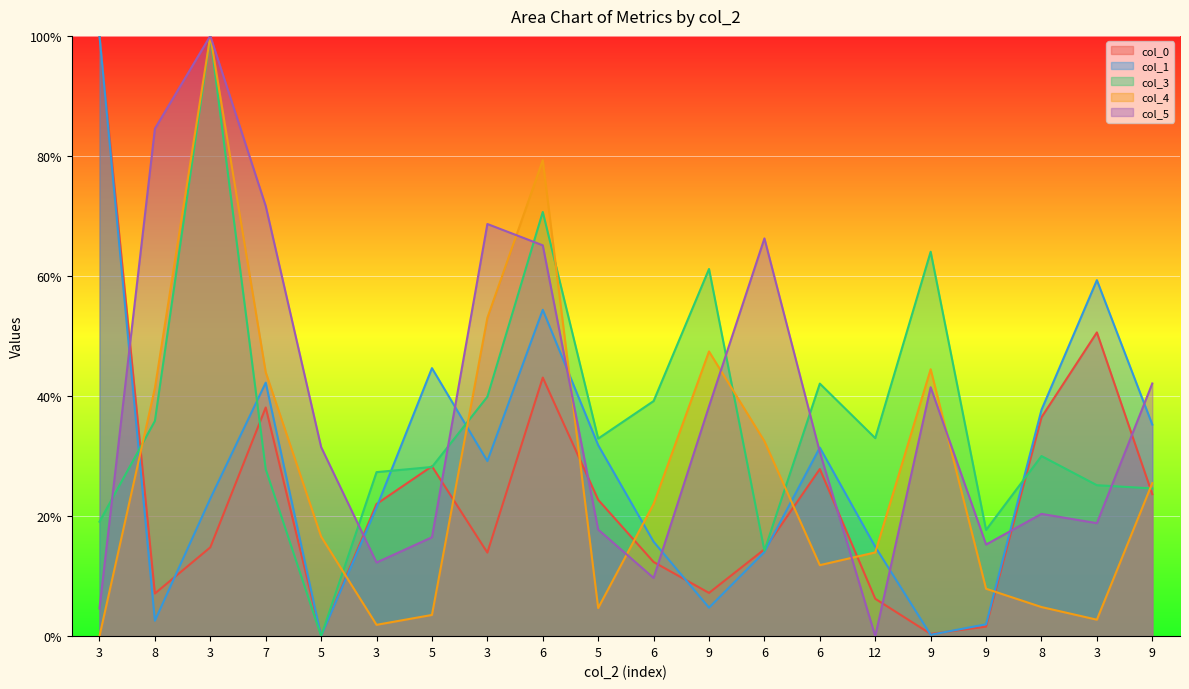

How many interior local peaks does the col_5 series have?

5